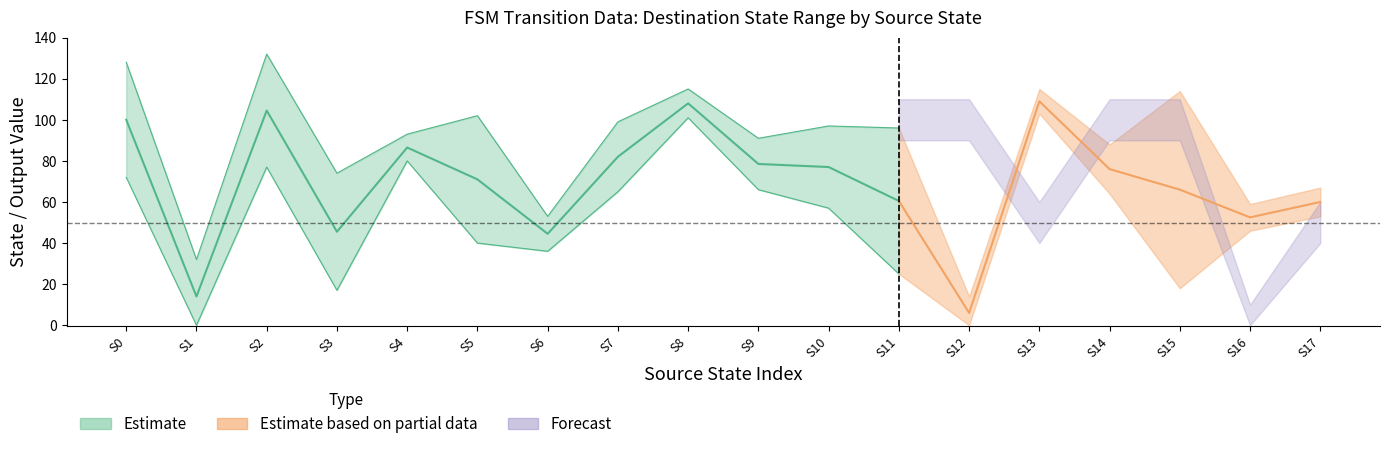

True or false: source_state and destination_state intersect in this chart.

True